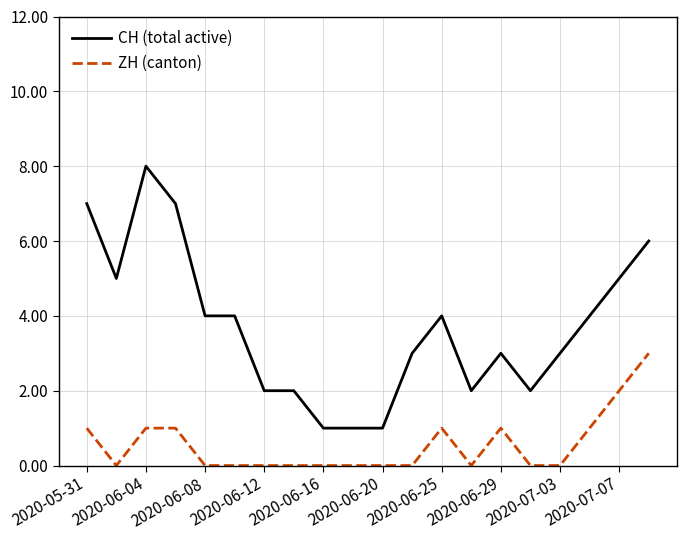

Which series has the largest total across all categories?

CH (total active)